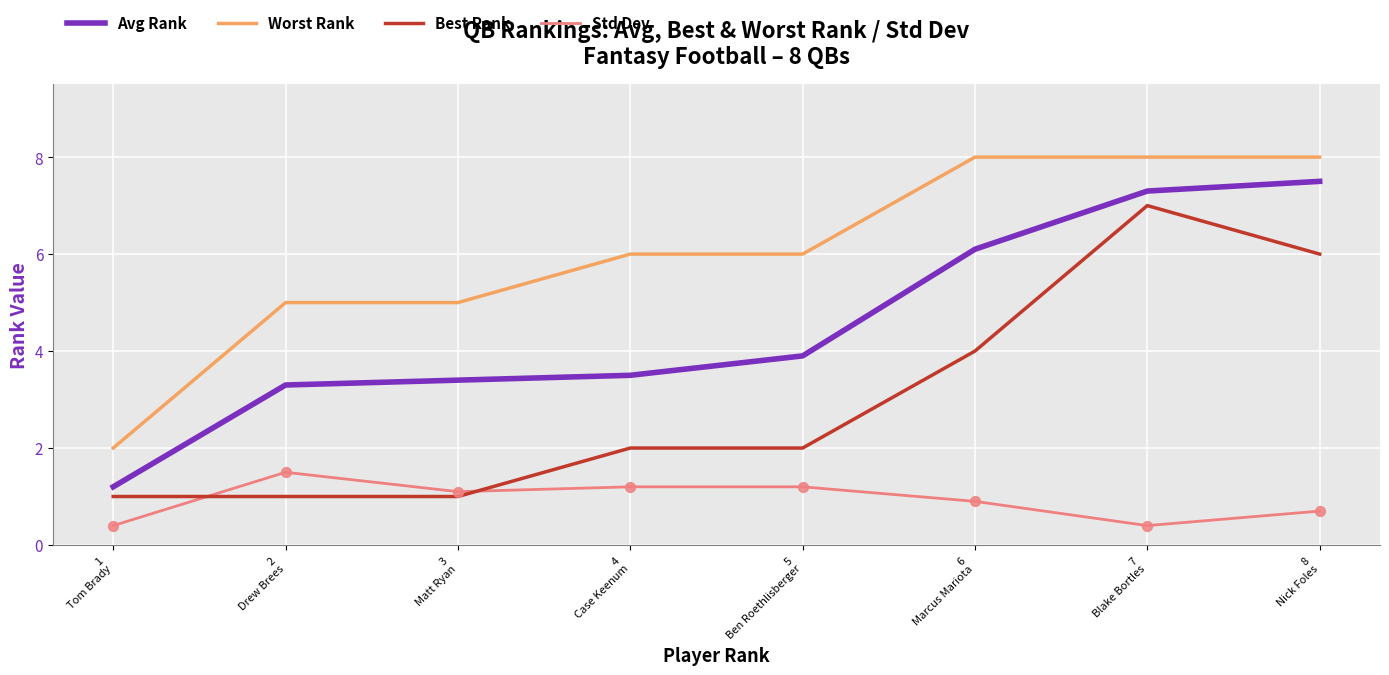

What is the total value across all series at 3
Matt Ryan?

10.5